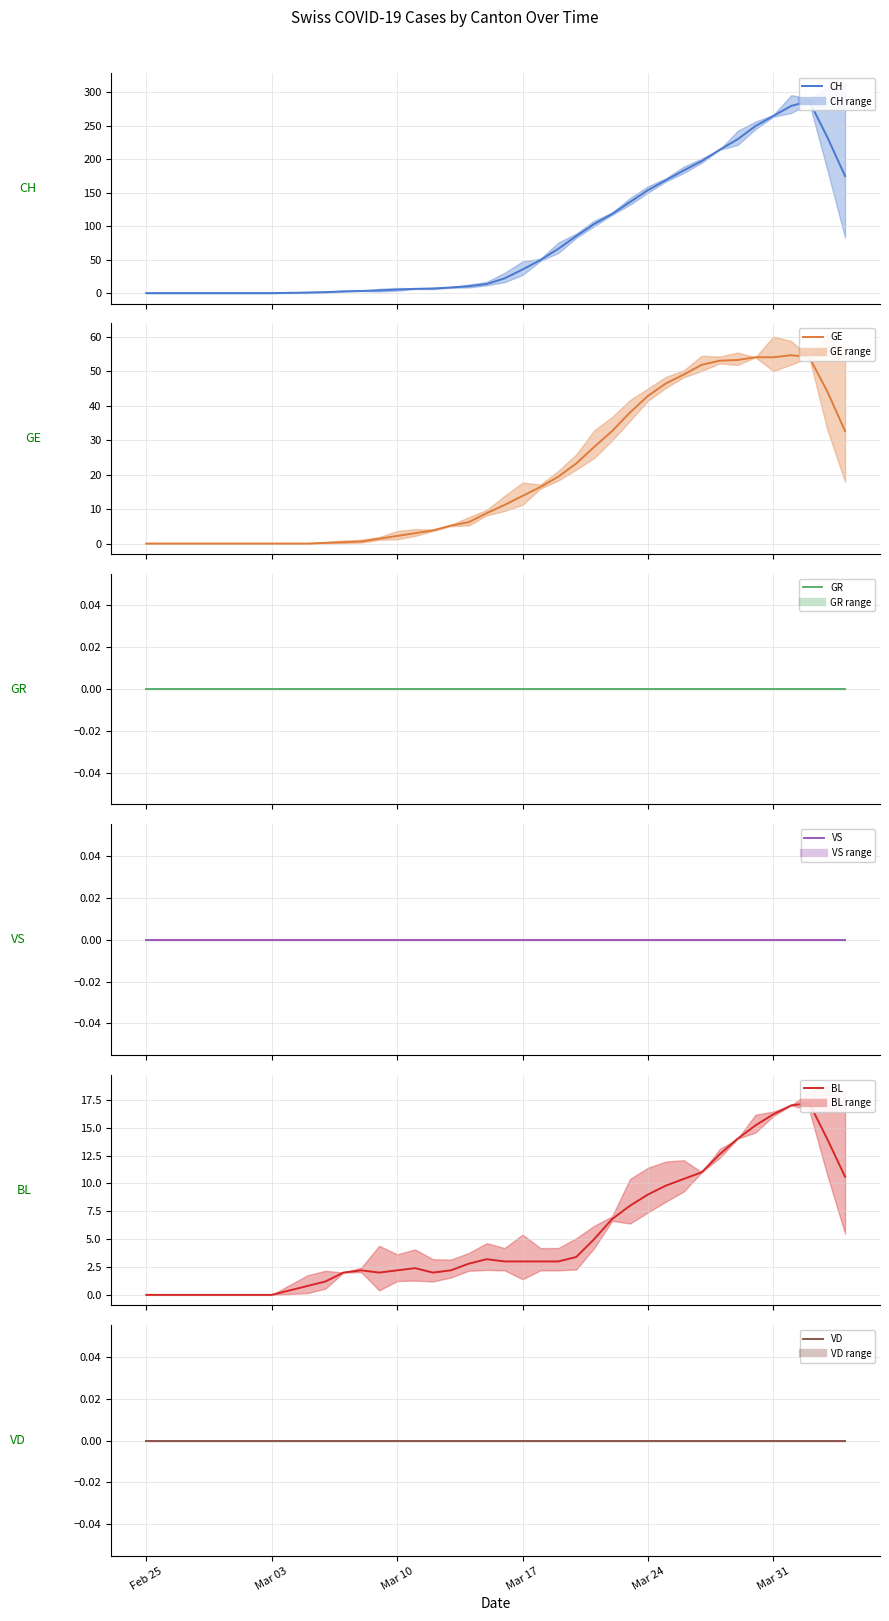

Reading right to left, list all the values displayed in this chart.

CH: 174.8	233.4	286.6	279.6	264.6	249.4	229.6	214.0	197.2	183.2	168.6	153.8	136.0	118.2	103.2	85.2	66.2	49.4	35.2	22.0	13.6	10.2	8.4	6.8	6.4	5.2	4.0	3.2	2.6	1.4	0.8	0.4	0.0	0.0	0.0	0.0	0.0	0.0	0.0	0.0
GE: 32.6	44.2	54.0	54.6	54.0	54.0	53.2	53.0	51.8	49.0	46.4	42.8	38.0	32.6	28.0	23.2	19.4	16.4	13.8	11.2	8.8	6.2	5.2	3.8	3.0	2.2	1.4	0.6	0.4	0.2	0.0	0.0	0.0	0.0	0.0	0.0	0.0	0.0	0.0	0.0
GR: 0.0	0.0	0.0	0.0	0.0	0.0	0.0	0.0	0.0	0.0	0.0	0.0	0.0	0.0	0.0	0.0	0.0	0.0	0.0	0.0	0.0	0.0	0.0	0.0	0.0	0.0	0.0	0.0	0.0	0.0	0.0	0.0	0.0	0.0	0.0	0.0	0.0	0.0	0.0	0.0
VS: 0.0	0.0	0.0	0.0	0.0	0.0	0.0	0.0	0.0	0.0	0.0	0.0	0.0	0.0	0.0	0.0	0.0	0.0	0.0	0.0	0.0	0.0	0.0	0.0	0.0	0.0	0.0	0.0	0.0	0.0	0.0	0.0	0.0	0.0	0.0	0.0	0.0	0.0	0.0	0.0
BL: 10.6	14.0	17.2	17.0	16.2	15.2	14.0	12.6	11.0	10.4	9.8	9.0	8.0	6.8	5.0	3.4	3.0	3.0	3.0	3.0	3.2	2.8	2.2	2.0	2.4	2.2	2.0	2.2	2.0	1.2	0.8	0.4	0.0	0.0	0.0	0.0	0.0	0.0	0.0	0.0
VD: 0.0	0.0	0.0	0.0	0.0	0.0	0.0	0.0	0.0	0.0	0.0	0.0	0.0	0.0	0.0	0.0	0.0	0.0	0.0	0.0	0.0	0.0	0.0	0.0	0.0	0.0	0.0	0.0	0.0	0.0	0.0	0.0	0.0	0.0	0.0	0.0	0.0	0.0	0.0	0.0